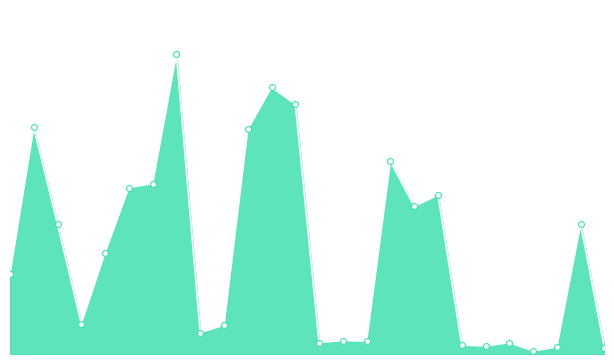

How many lines are shown in the chart?

1